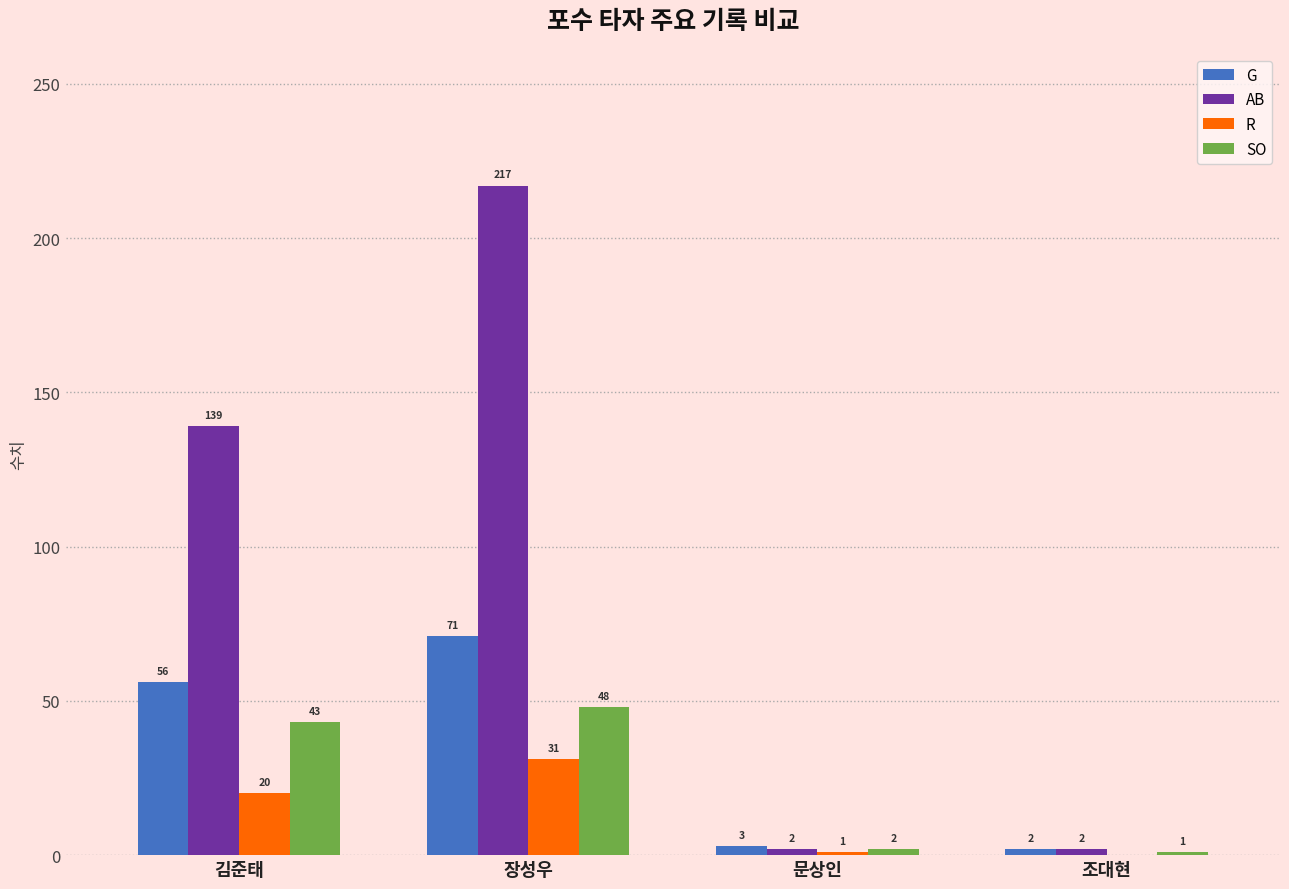

Reading left to right, extract all data points from this chart.

G: 56	71	3	2
AB: 139	217	2	2
R: 20	31	1	0
SO: 43	48	2	1